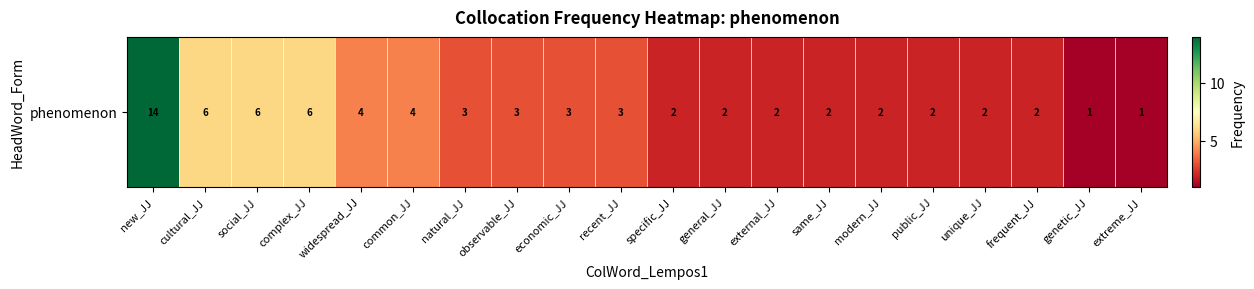

What is the difference between the values at widespread_JJ and extreme_JJ?

3